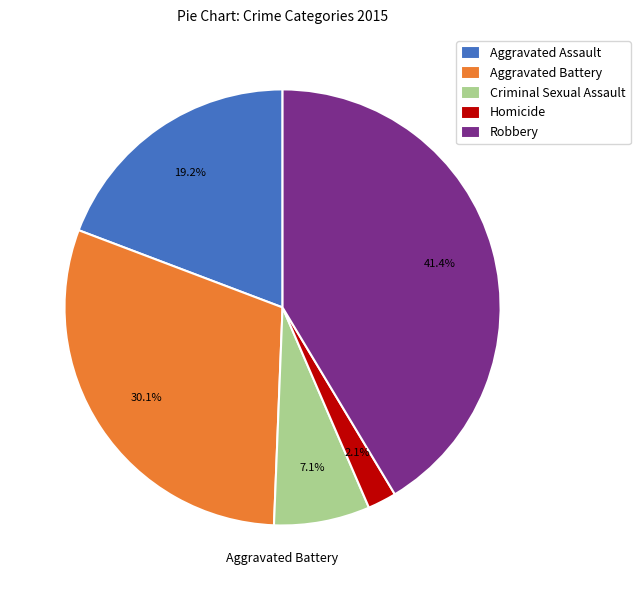

Is there any slice that represents more than half of the pie?

No